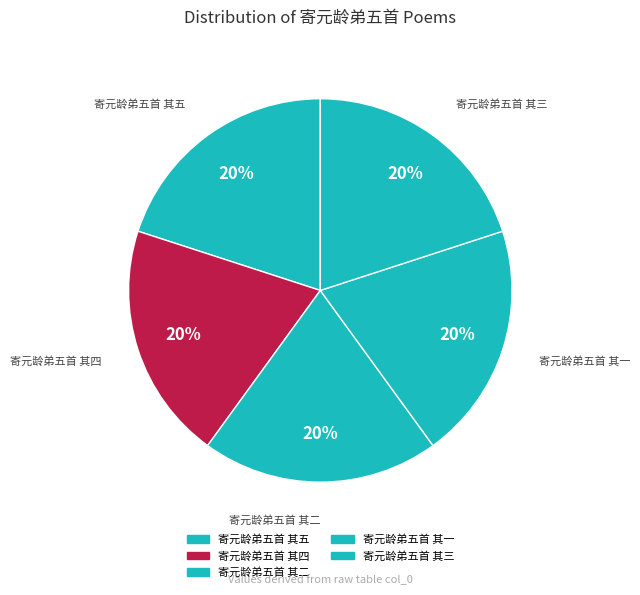

To the nearest percent, what is the combined percentage of 寄元龄弟五首 其二 and 寄元龄弟五首 其一?

40%